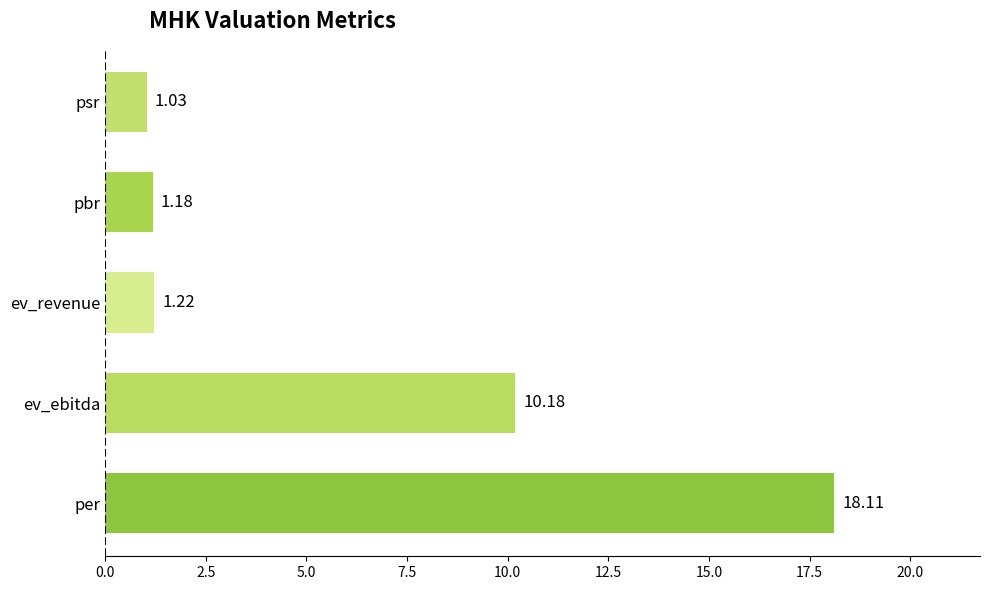

What is the ratio of the value at ev_ebitda to the value at per?

0.6